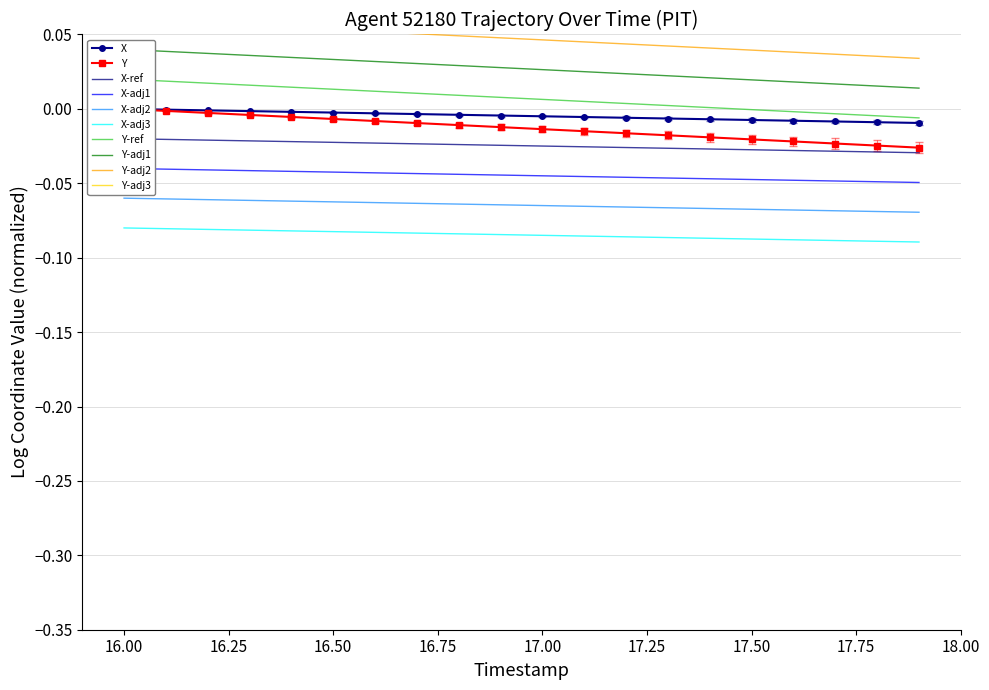

True or false: X-adj3 and X-adj2 intersect in this chart.

False